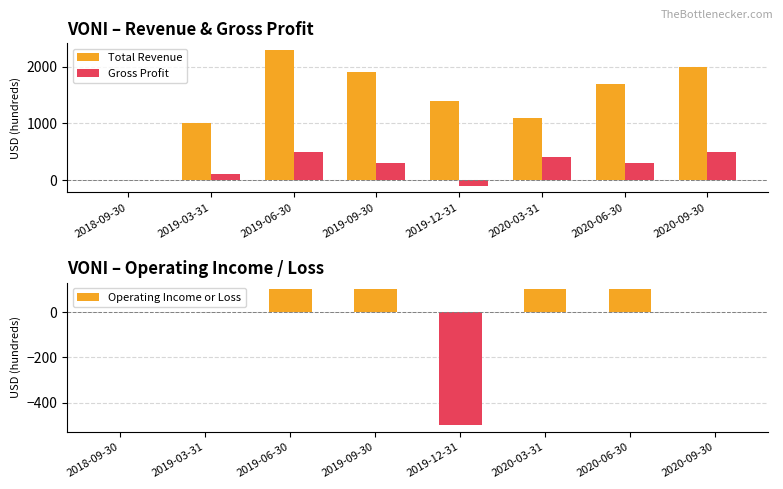

What is the highest value of the Operating Income or Loss series?

100